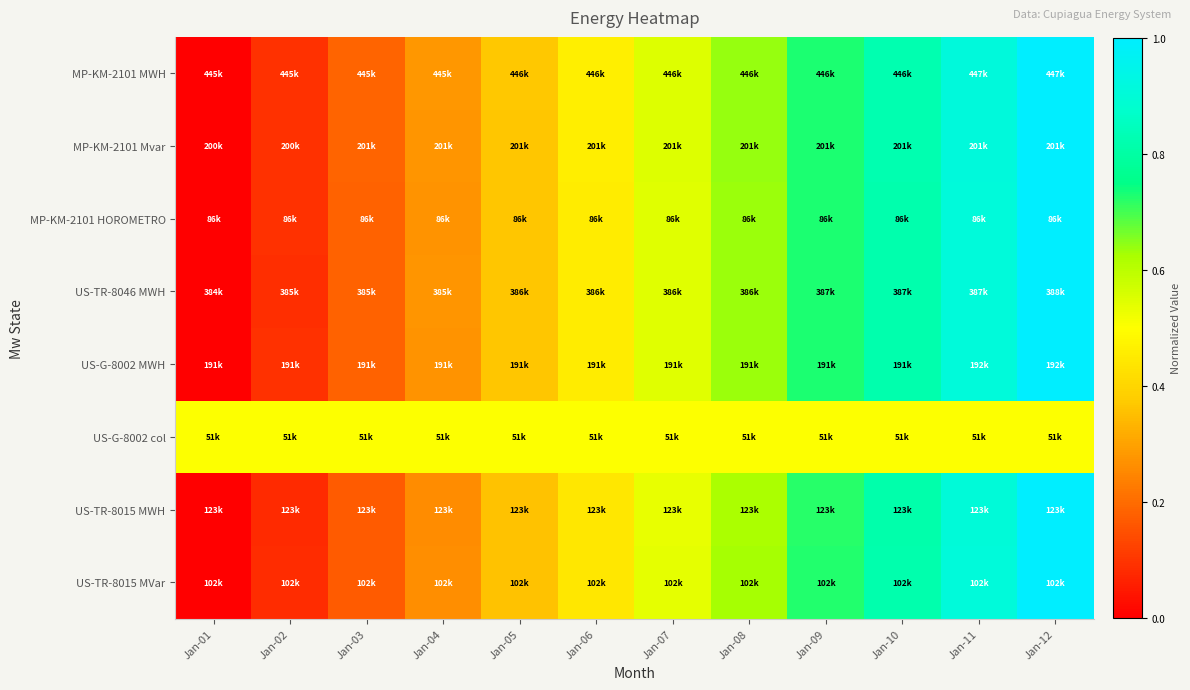

What is the total value across all series at Jan-10?

6.2